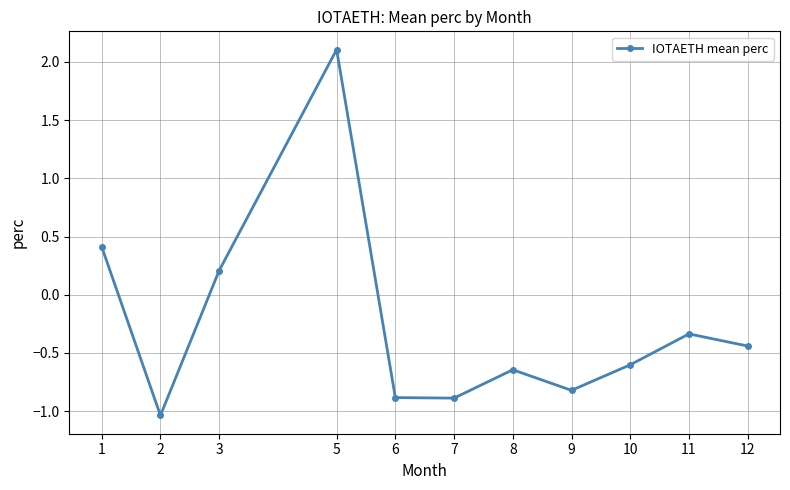

Is this an area chart (filled region under the line)?

No